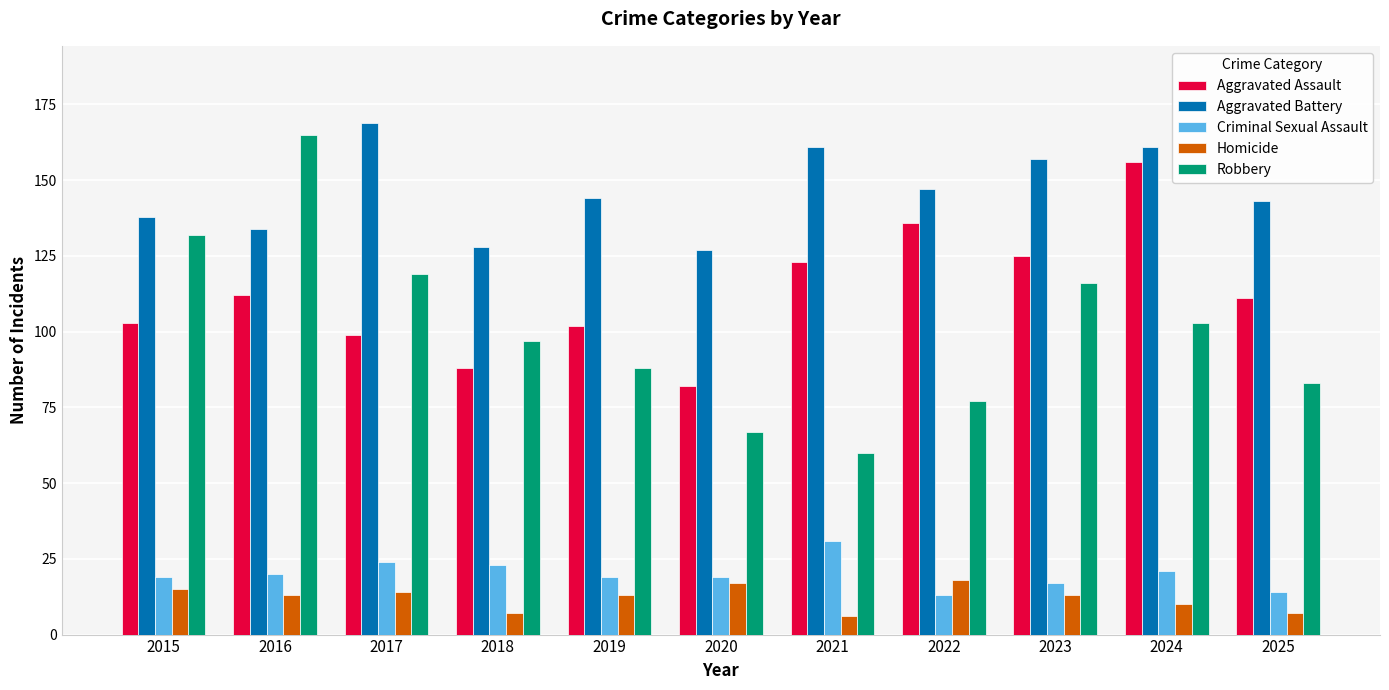

What is the difference between the maximum and second lowest values in the Aggravated Assault series?

68